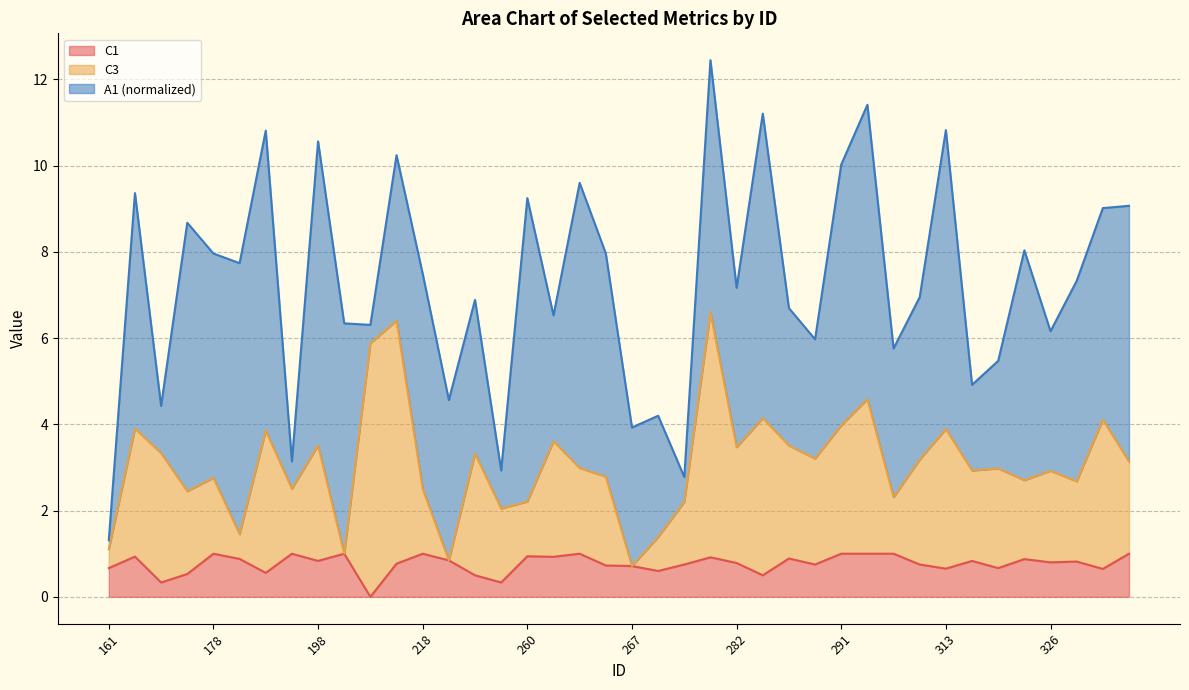

Does the chart have visible grid lines?

Yes